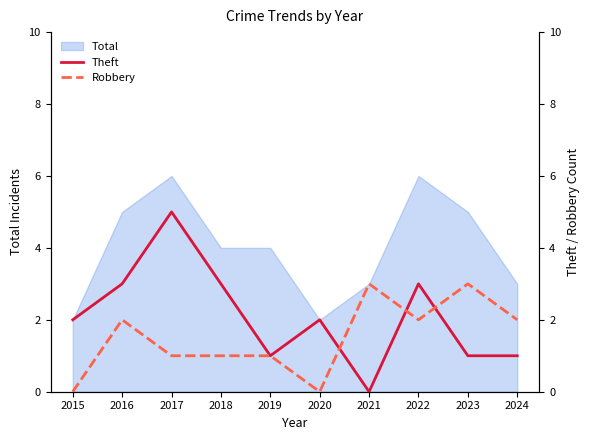

The value of Total at 2023 is 7. True or false?

False